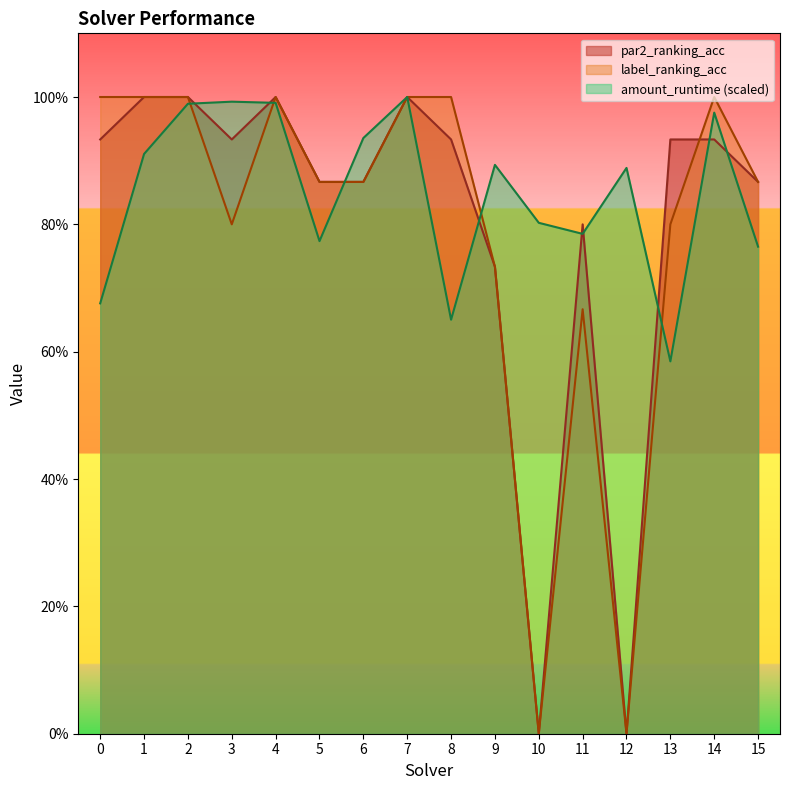

List the series in order of their peak value, highest first.

amount_runtime, par2_ranking_acc, label_ranking_acc